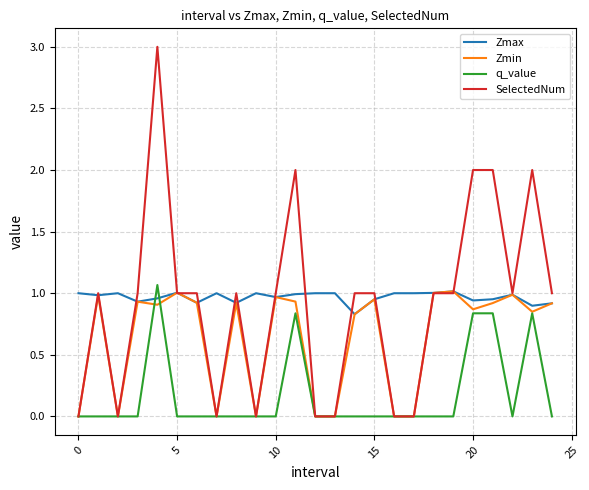

What is the sum of all Zmax values?

24.2